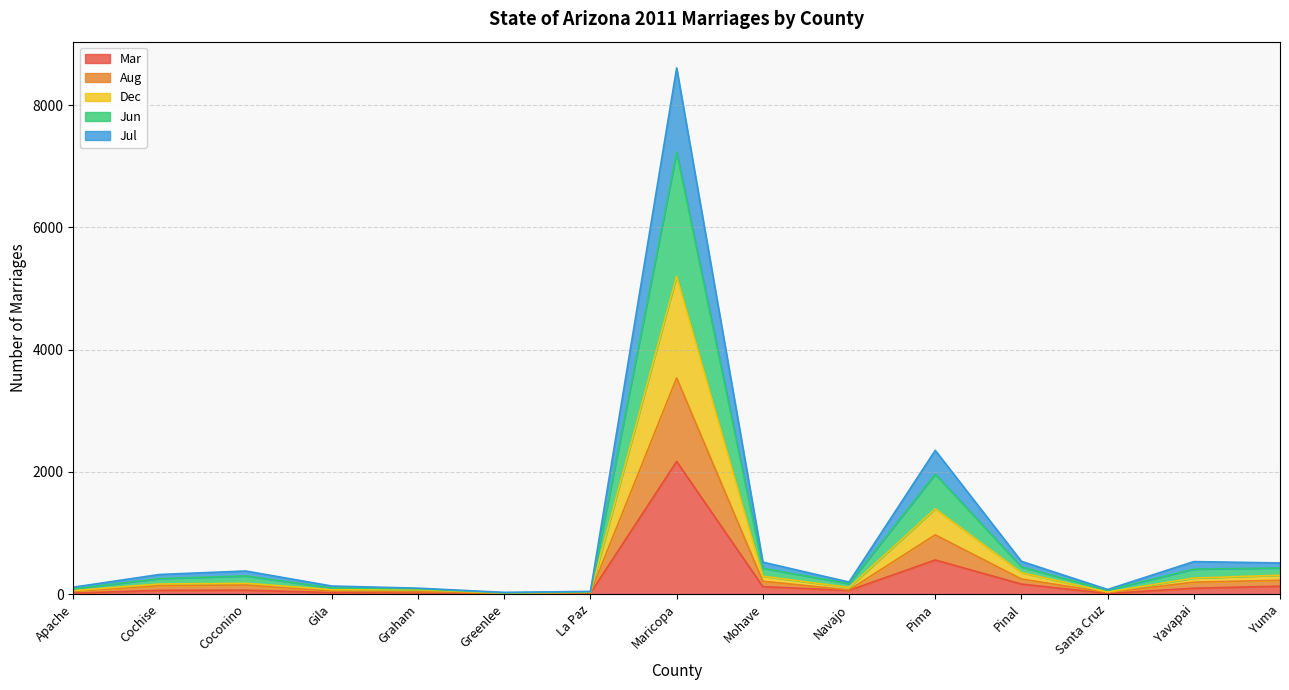

Where is Mar nearest to the value 1085?

Pima